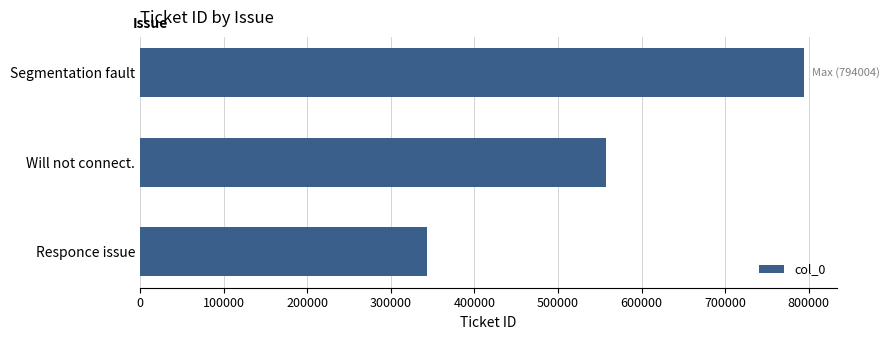

Which category has the highest value across all series?

Segmentation fault